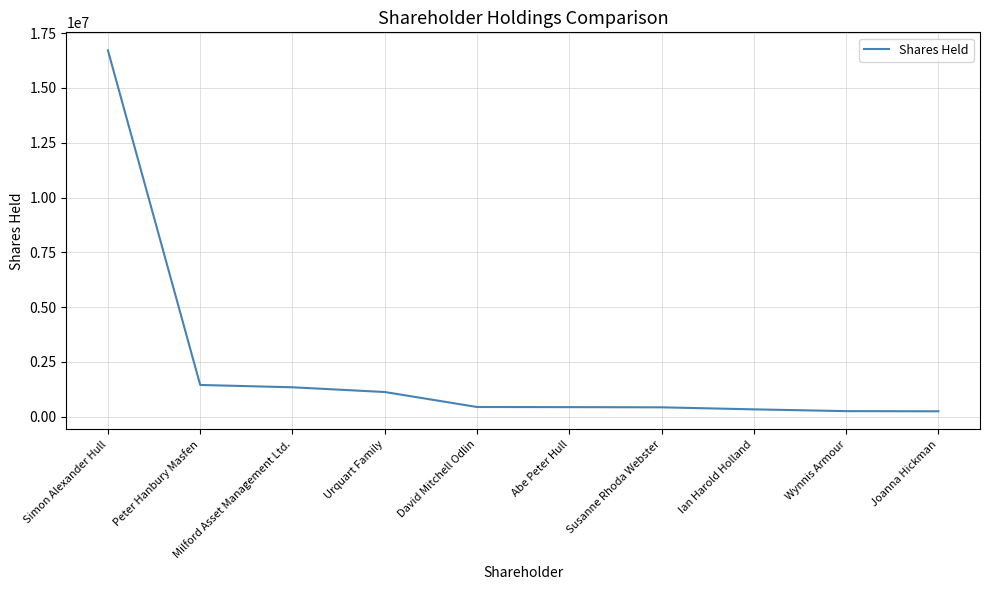

What is the sum of the values at Ian Harold Holland and Wynnis Armour?

586175